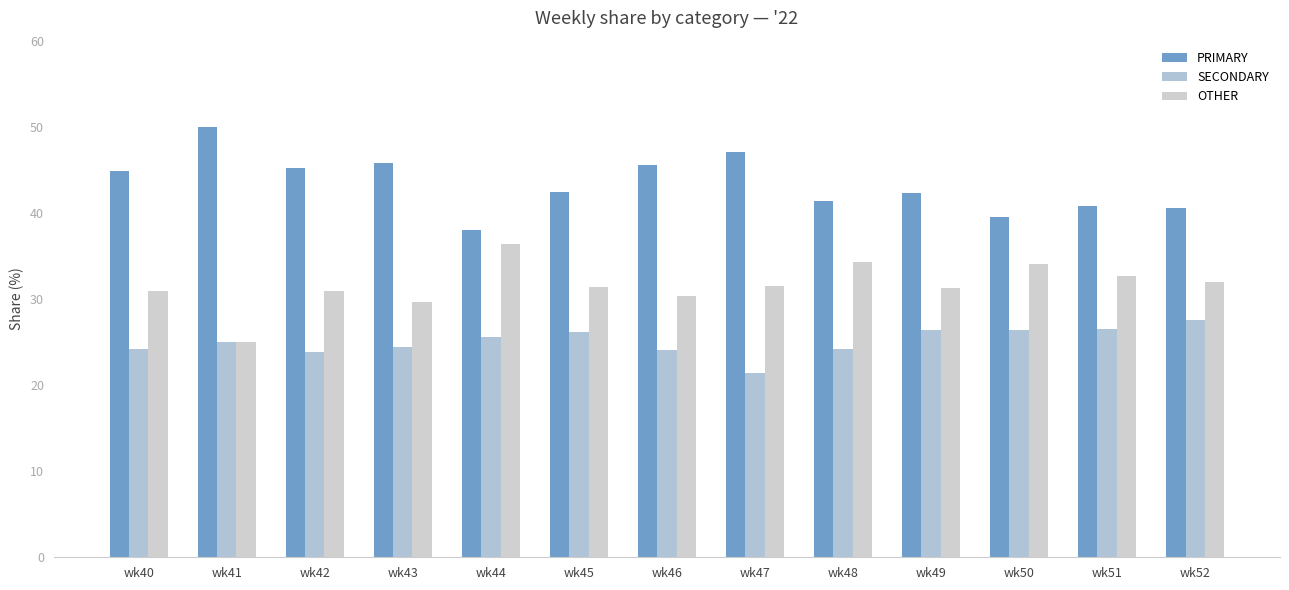

Is it true that OTHER equals 25.0 at wk41?

True